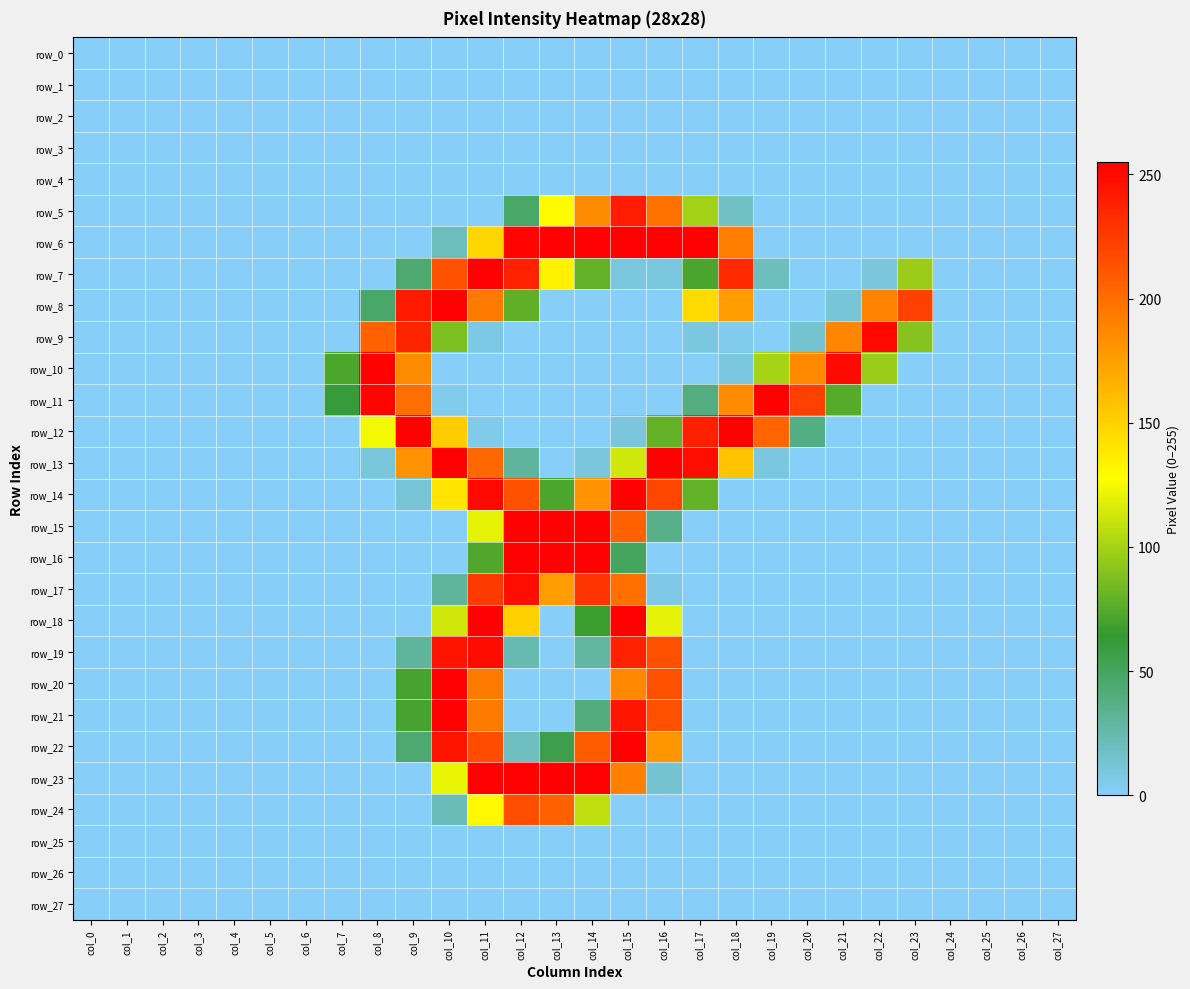

How many categories are shown in the chart?

28